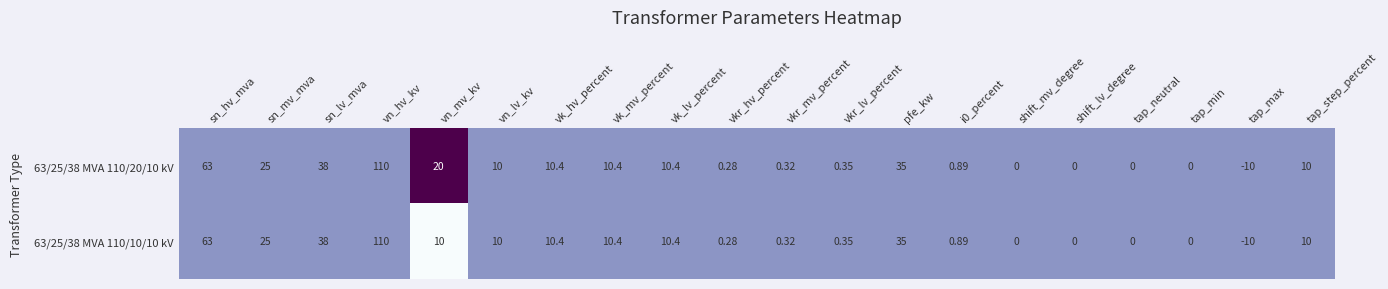

At which category is the sum across all series the highest?

vn_hv_kv